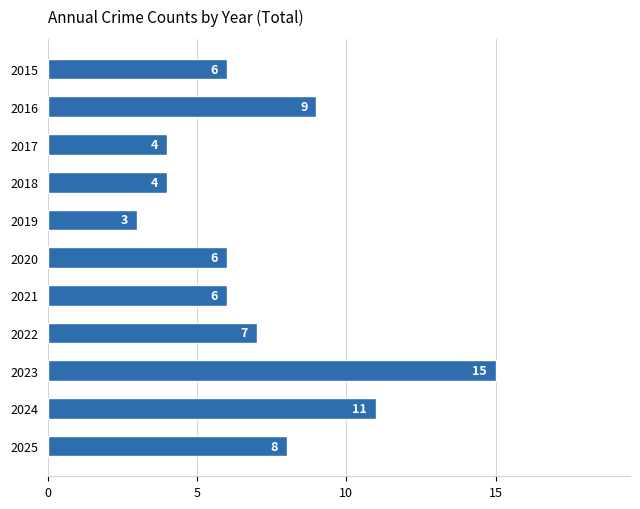

The chart shows a value of 6 at 2018. True or false?

False